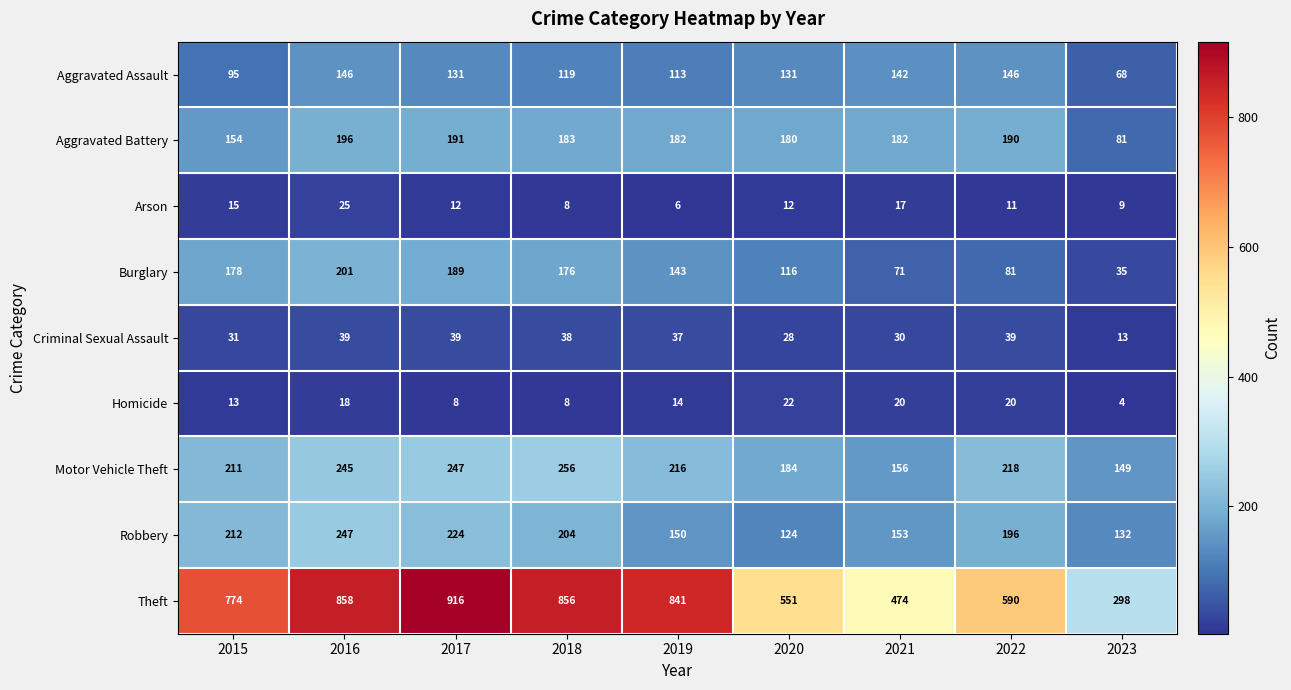

What is the spread (max minus min) of values at 2019?

835